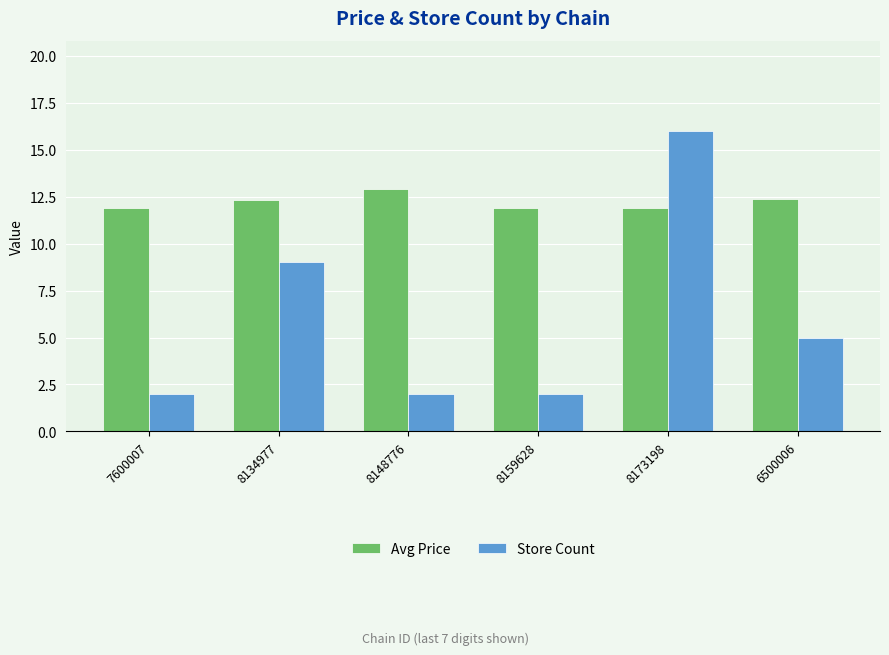

The value of Store Count at 6500006 is 5.0. True or false?

True